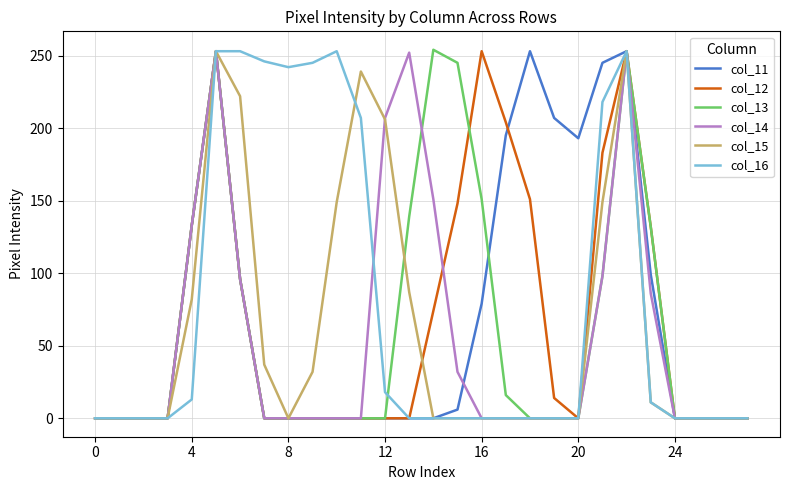

What is the maximum value shown in the chart?

254